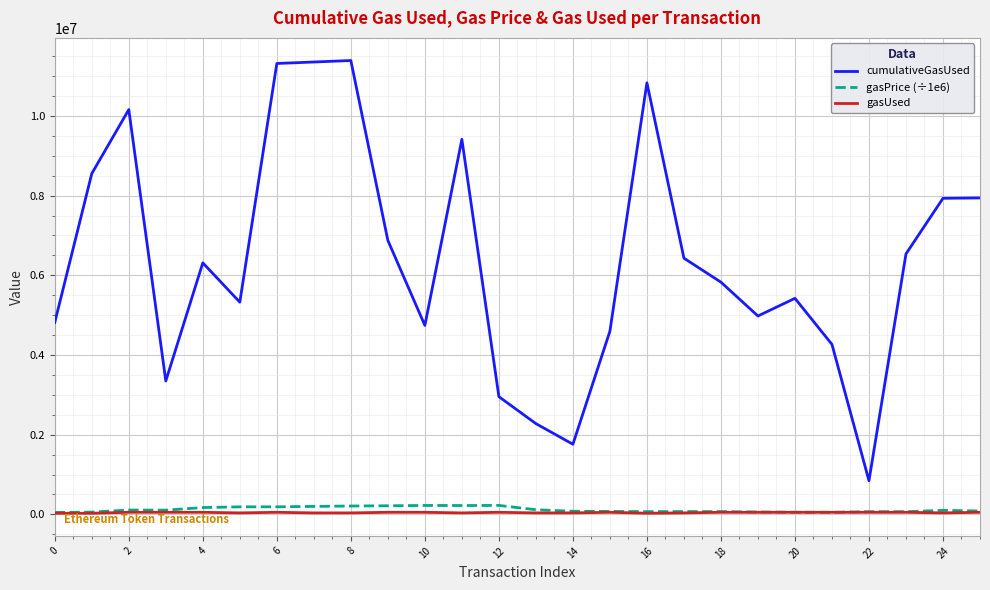

Which series has the largest range (max minus min)?

cumulativeGasUsed